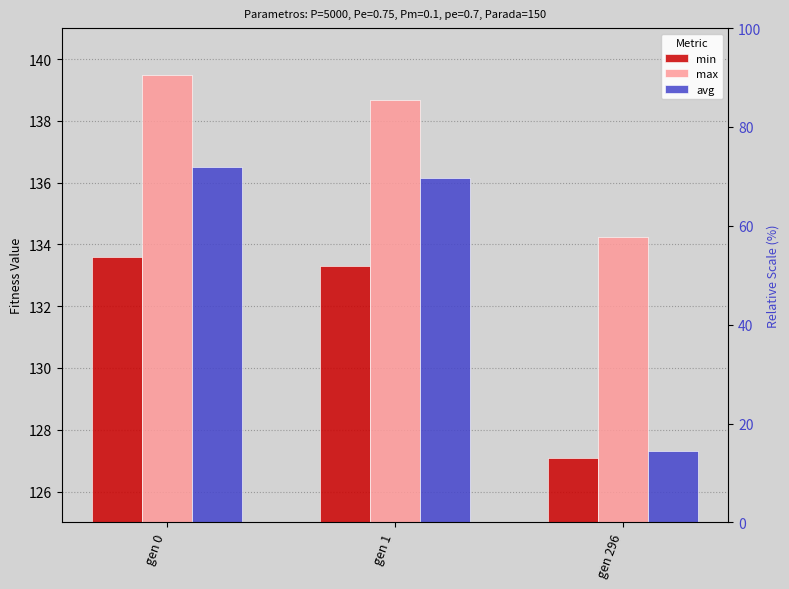

Is the value of avg at gen 296 greater than the value of min at gen 0?

No